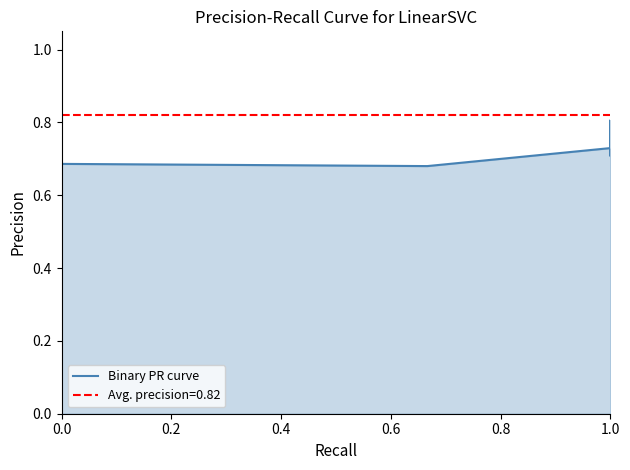

What is the average value?

0.8